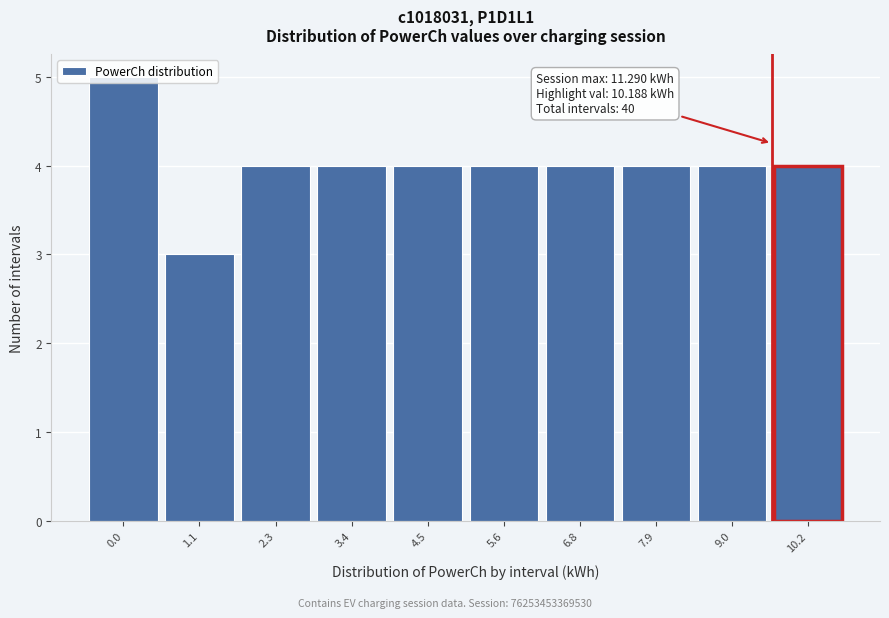

What is the minimum value shown in the chart?

3